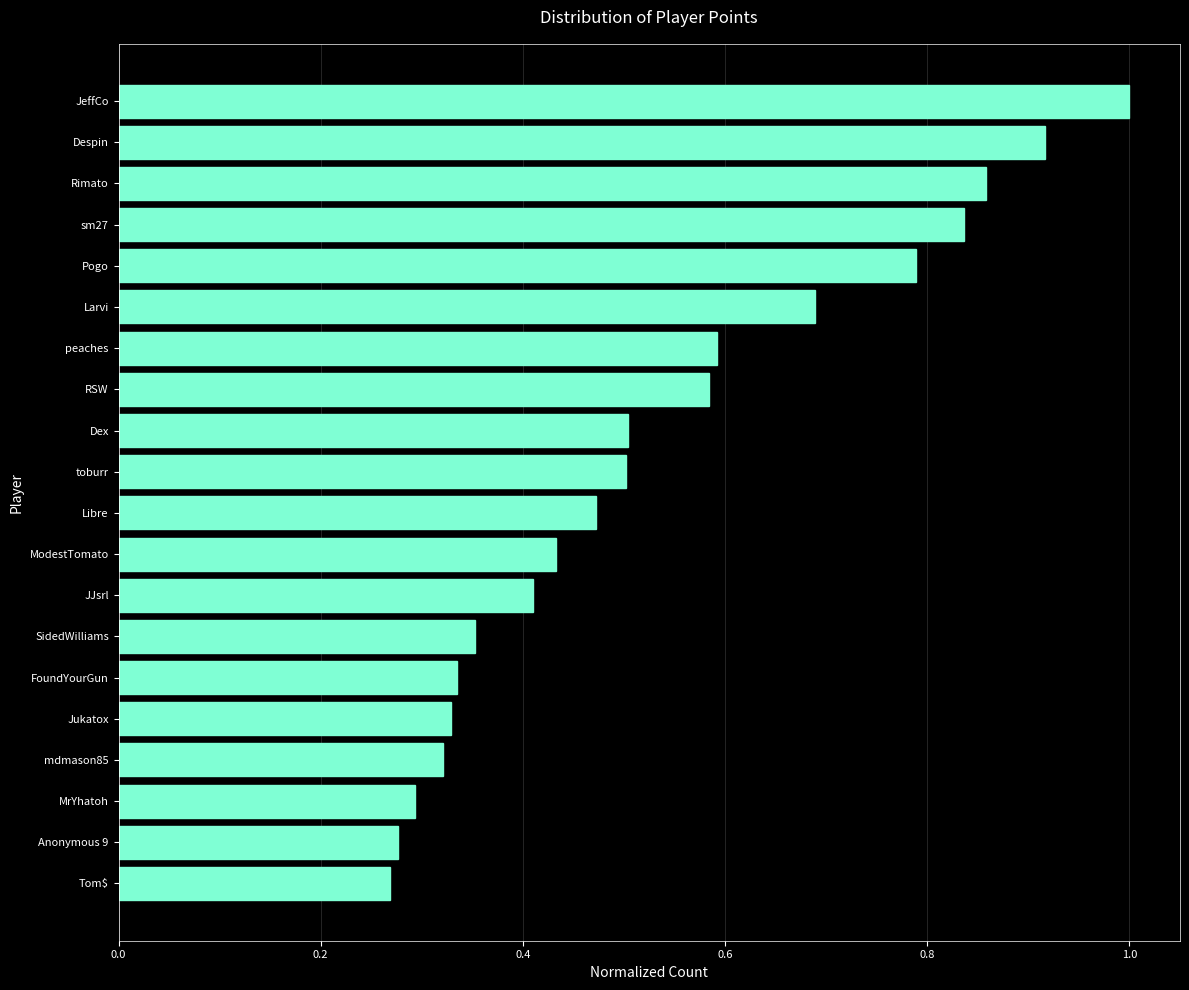

The value at Anonymous 9 is 0.3. True or false?

True